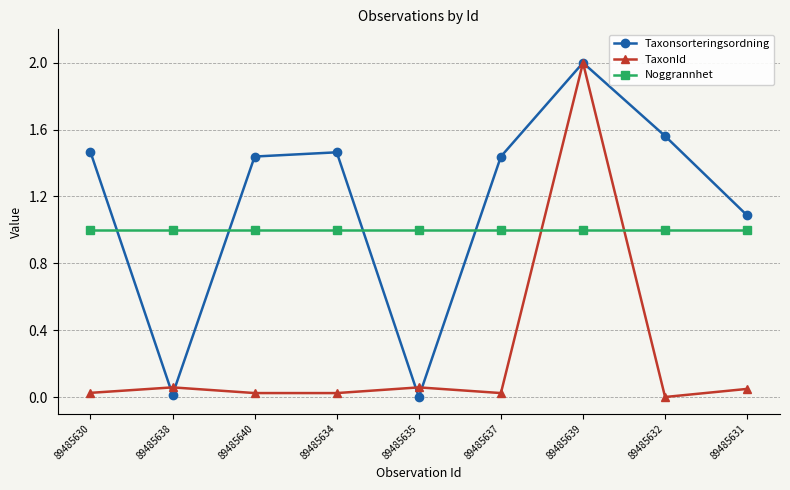

True or false: Taxonsorteringsordning has more than 1 points higher than both neighbors.

True